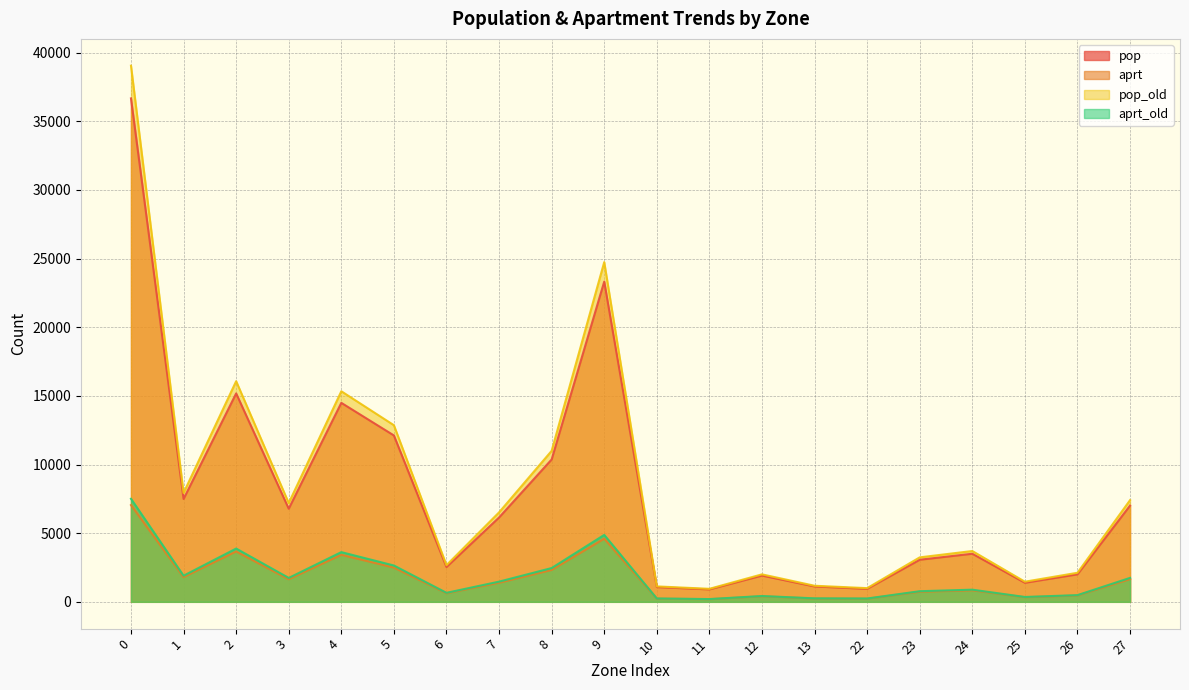

Count the number of categories in the chart.

20